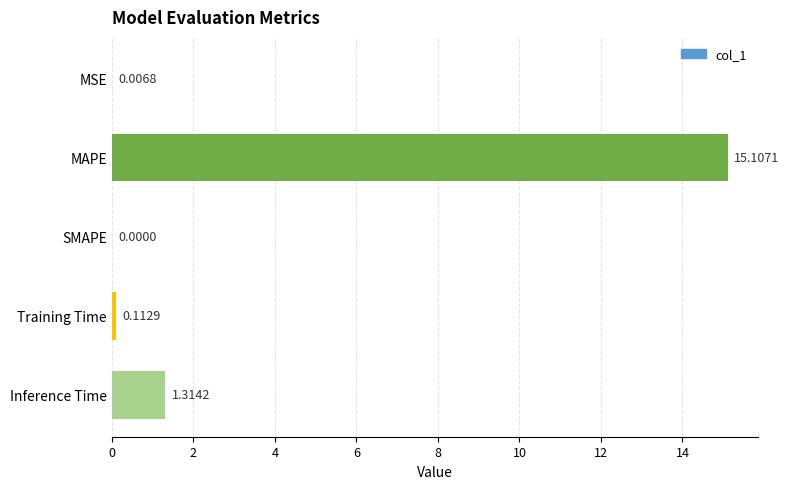

How many values are above zero?

4